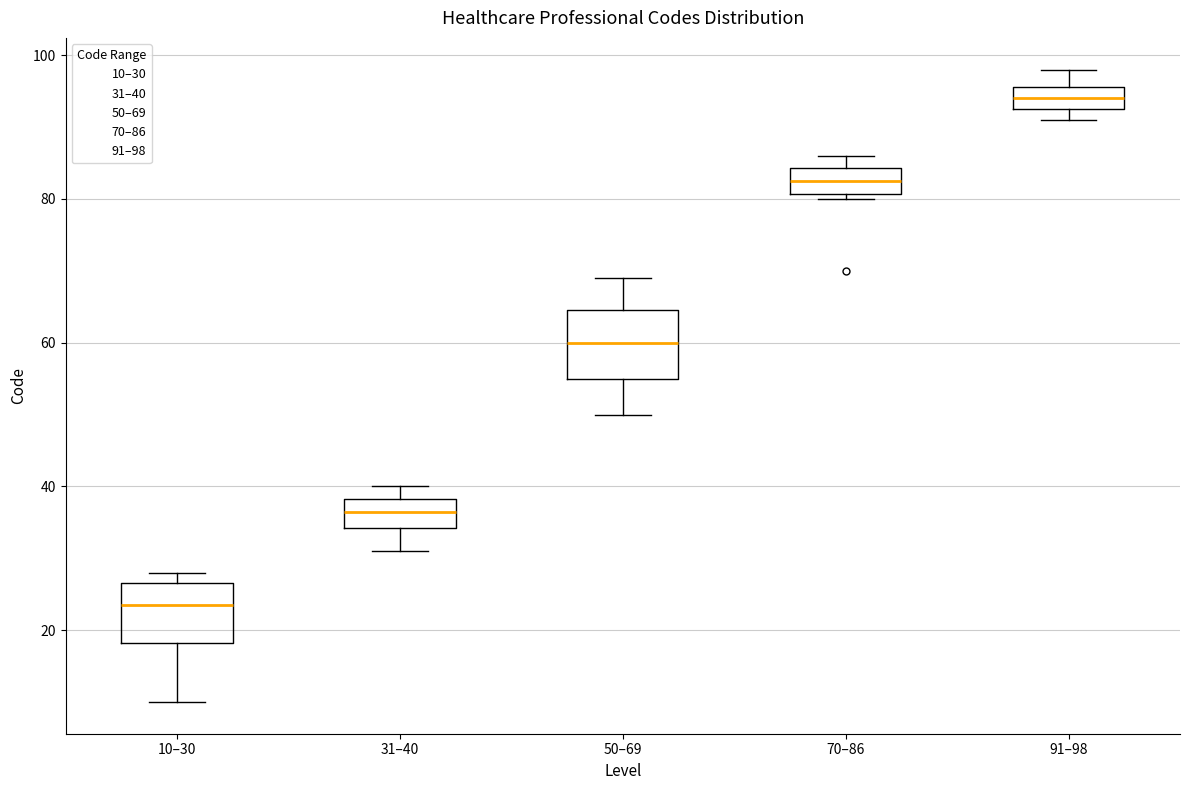

Which box's median line is the highest?

91–98